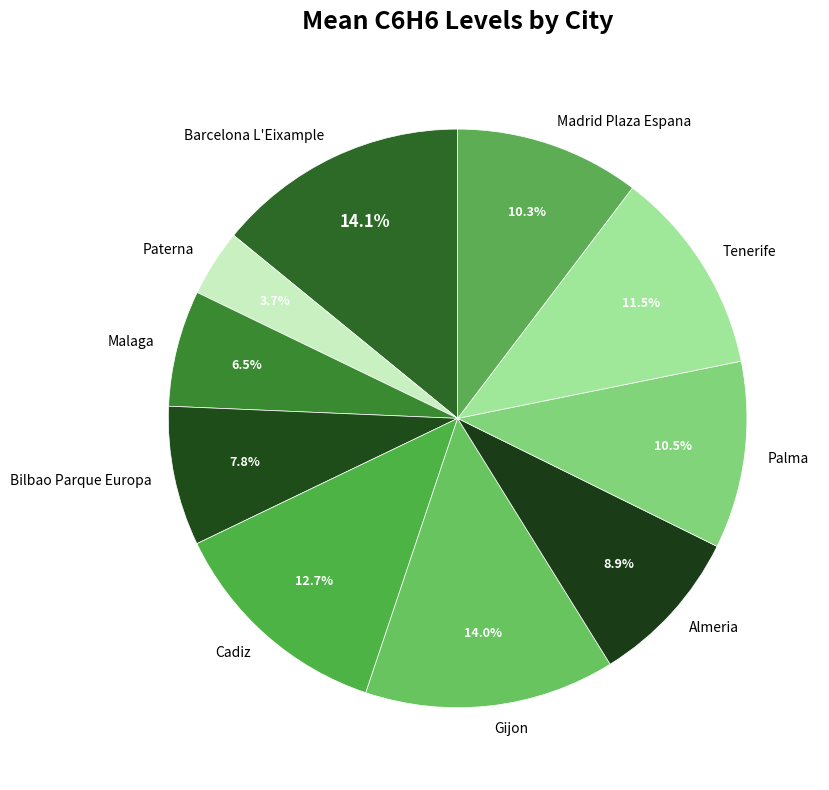

How many segments does this pie chart have?

10